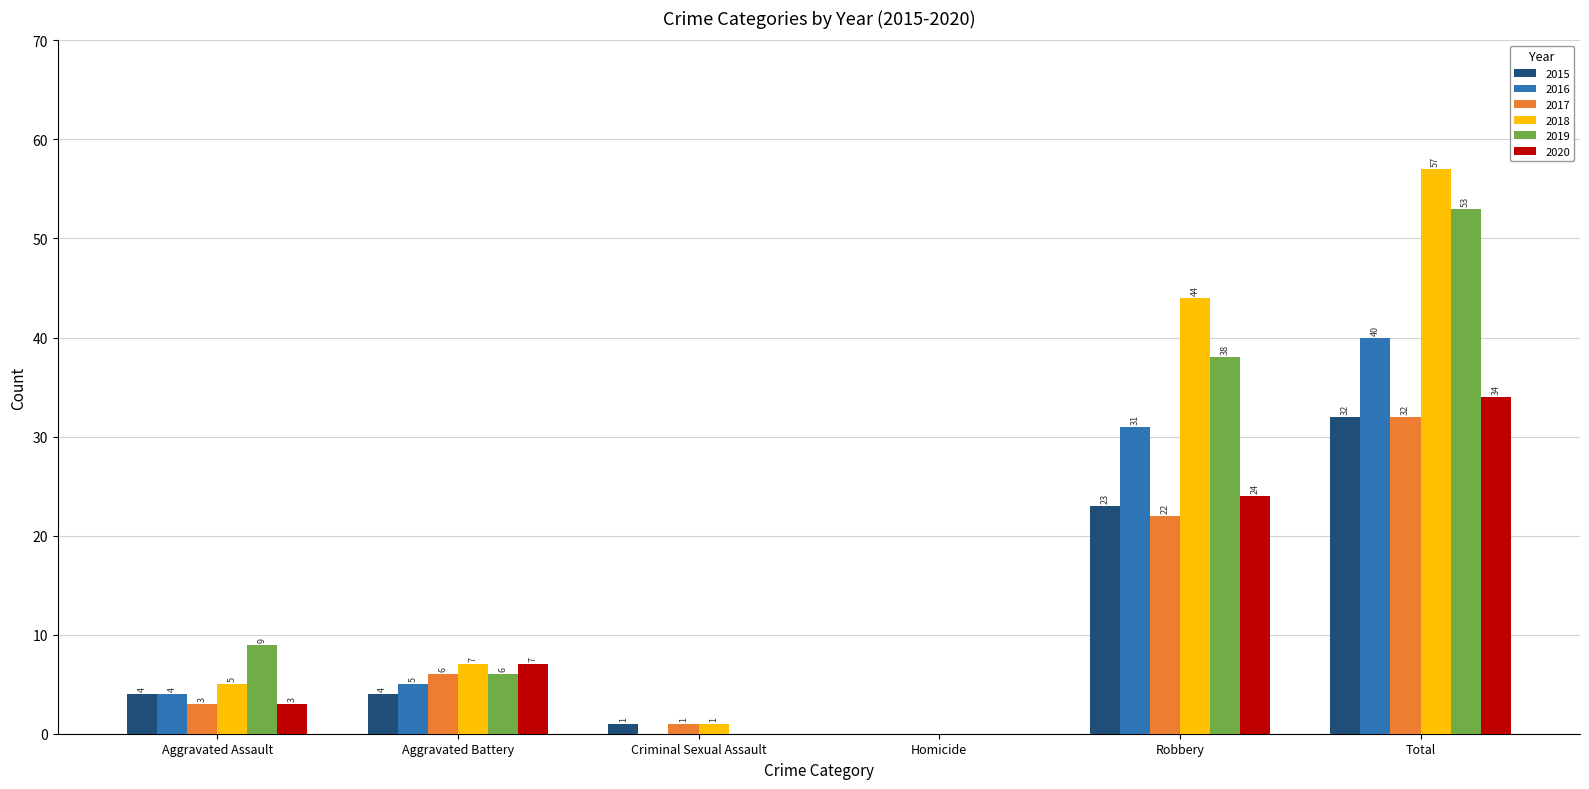

What value does the 2020 series have at Aggravated Battery, to the nearest 10?

10